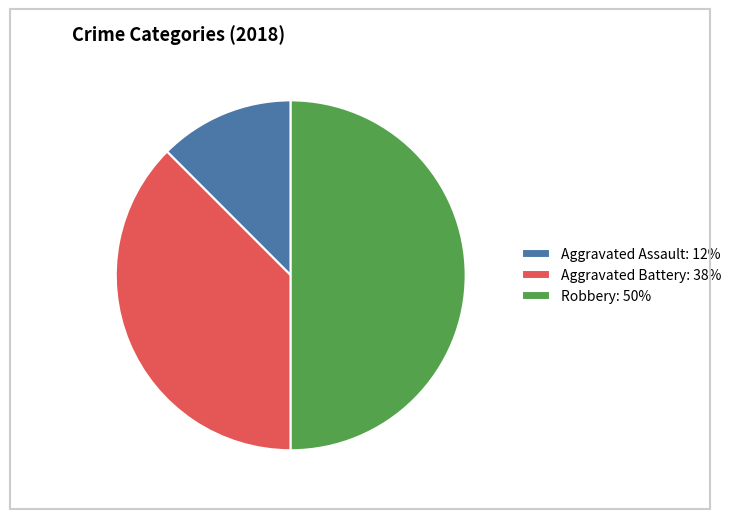

Which has a higher value, Aggravated Assault: 12% or Robbery: 50%?

Robbery: 50%